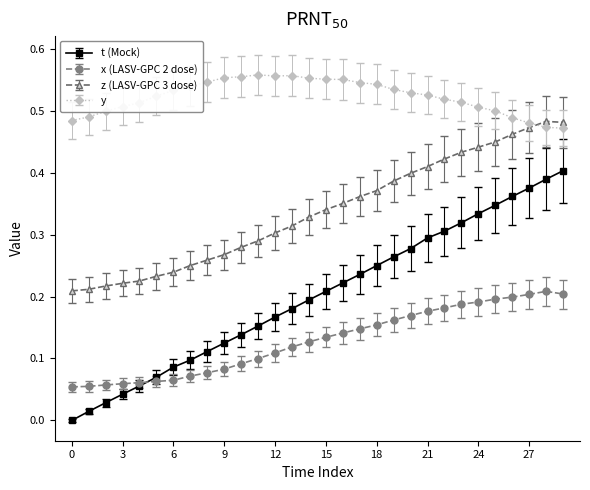

What are all the series names shown in the legend?

t (Mock), x (LASV-GPC 2 dose), z (LASV-GPC 3 dose), y